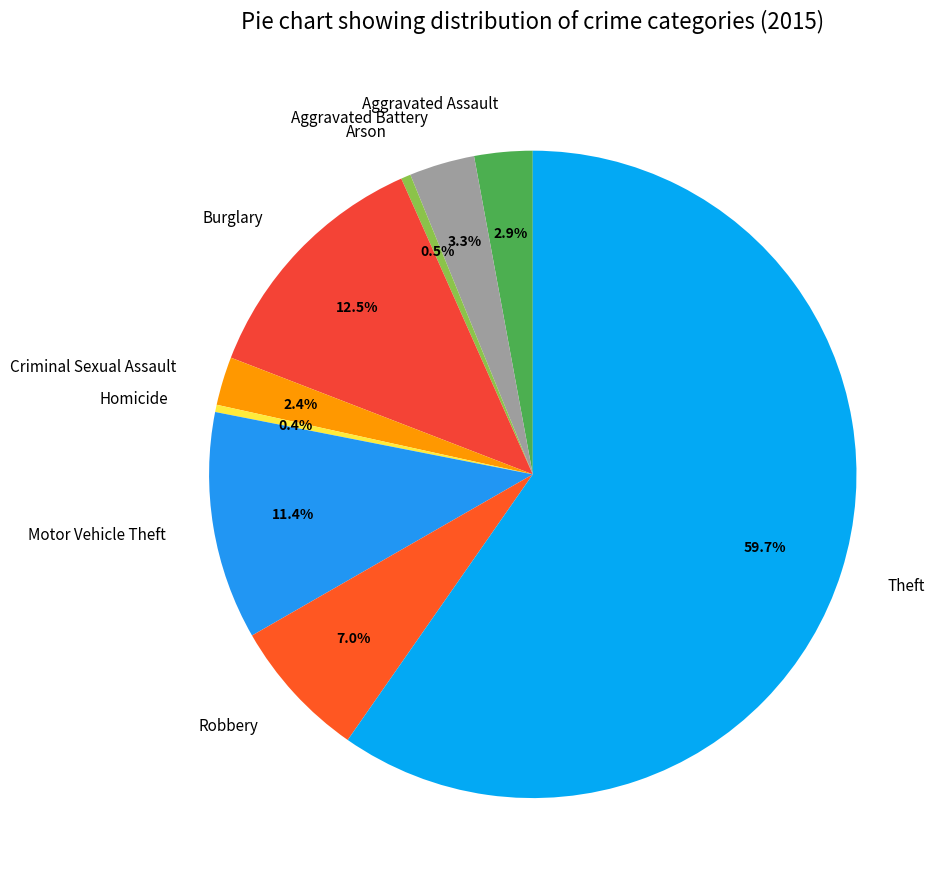

Between Robbery and Aggravated Assault, which is larger?

Robbery